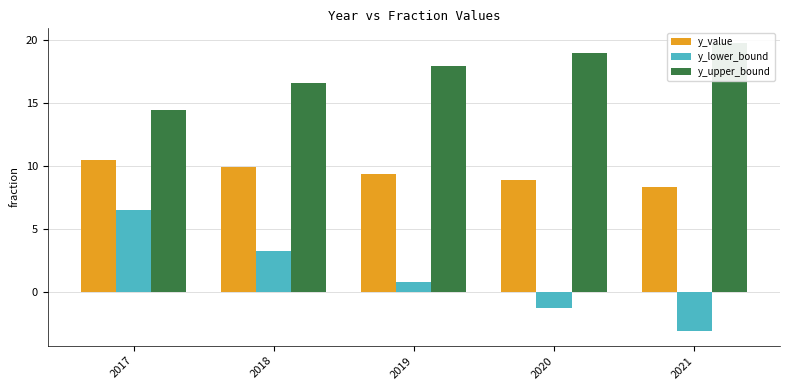

The y_upper_bound series shows 4.9 at 2021. True or false?

False